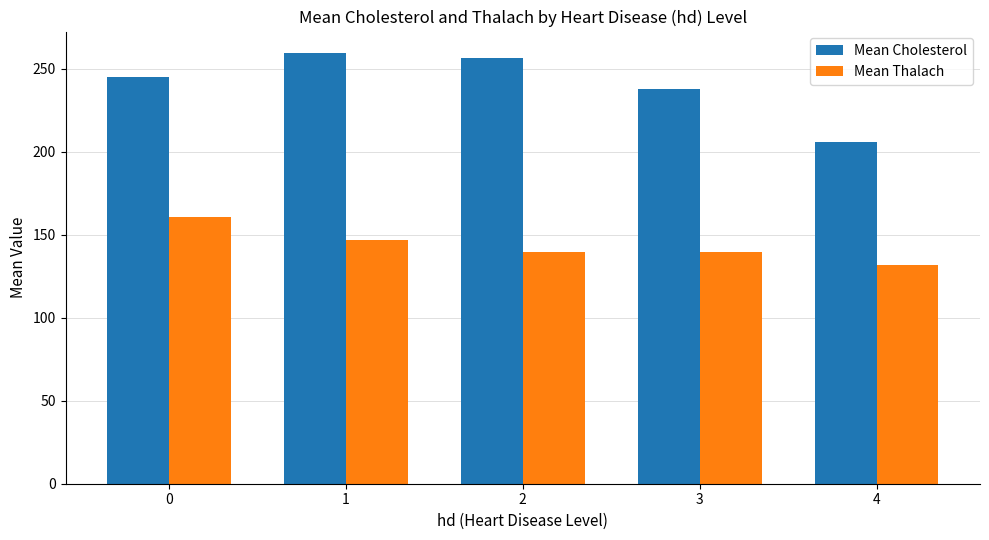

Rank the series at 2 from highest to lowest value.

Mean Cholesterol, Mean Thalach